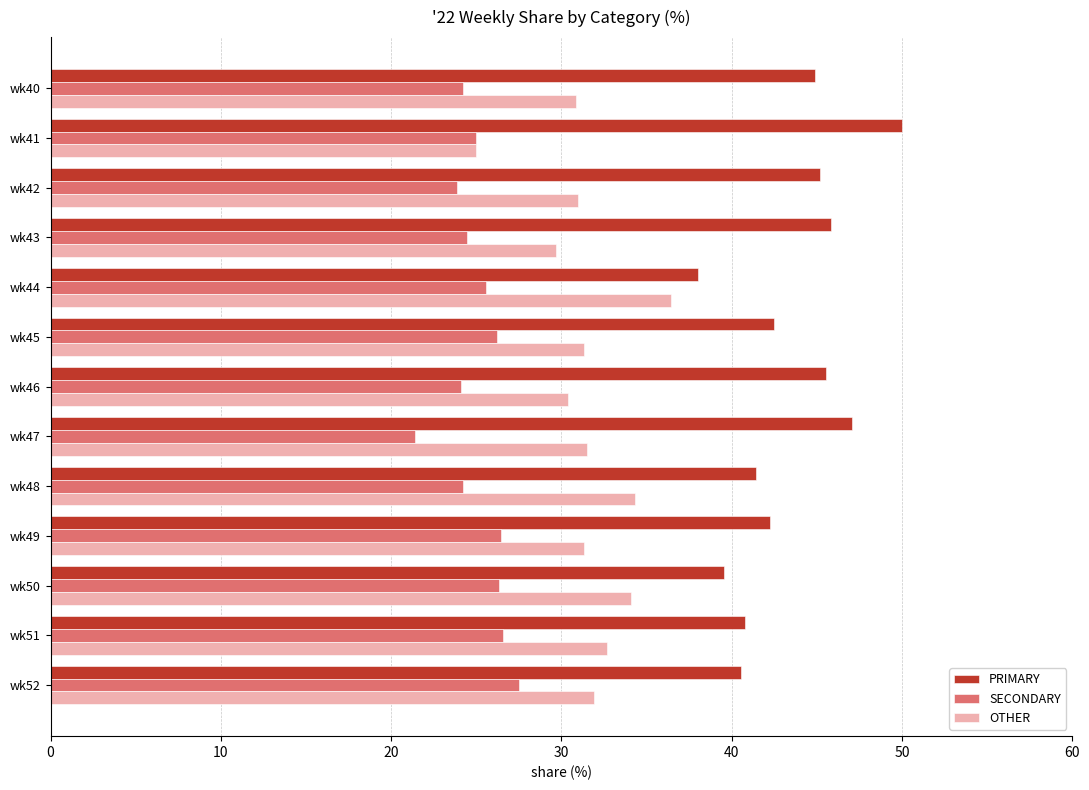

How many series are shown in this chart?

3